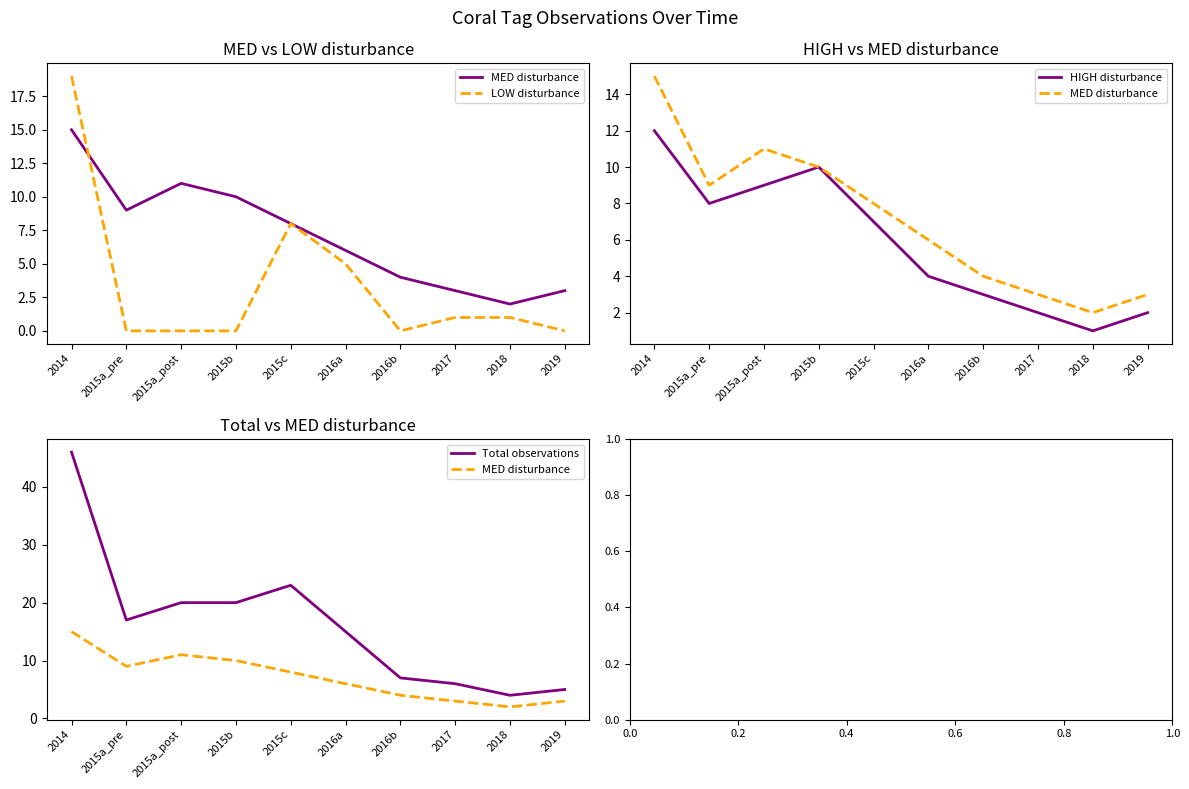

At which label does LOW disturbance first exceed 1?

2014